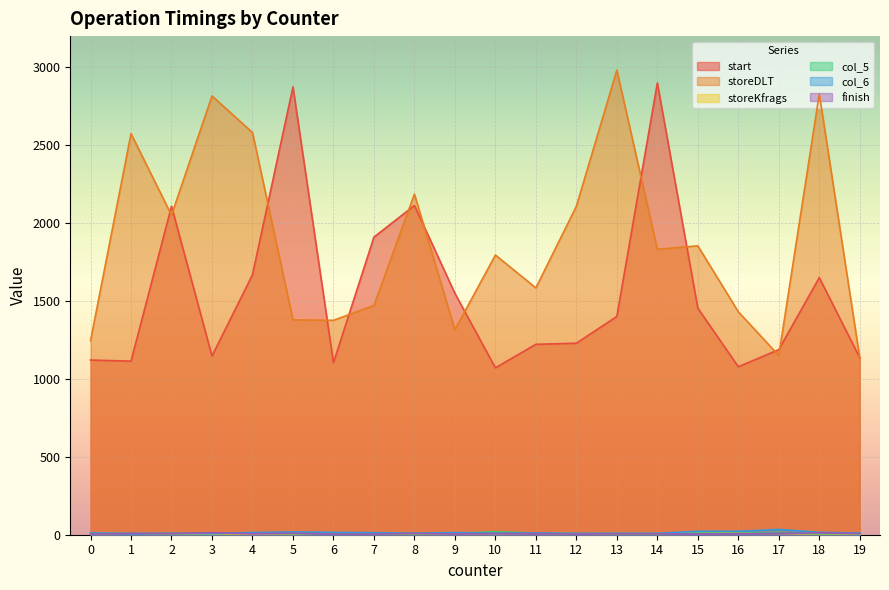

What is the value of the storeKfrags point at the 14th from the left?

8